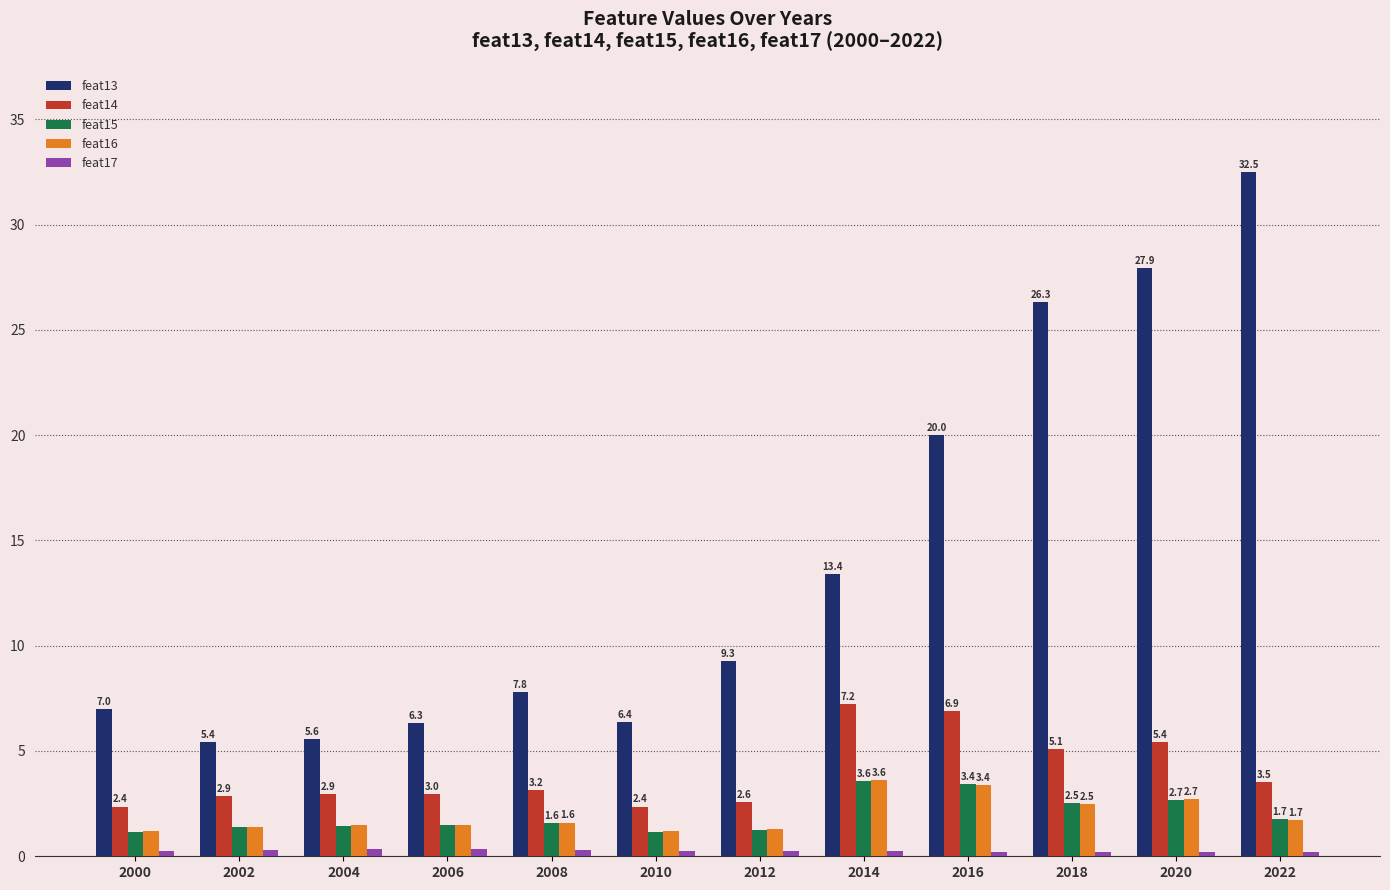

What is the sum of all feat16 values?

23.6